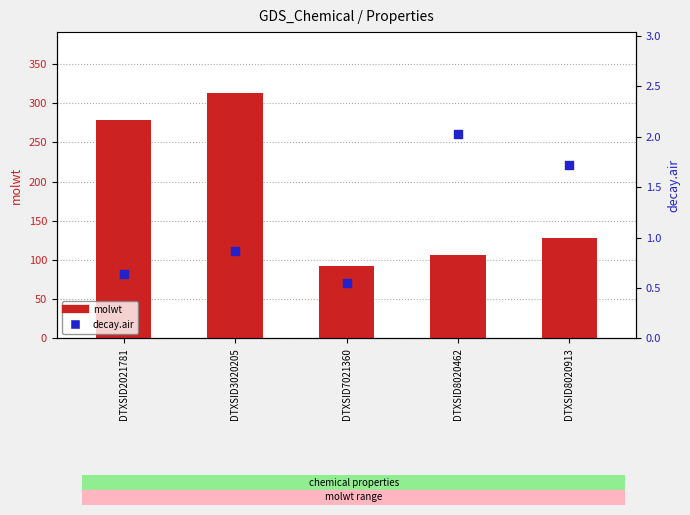

At which category is the sum across all series the highest?

DTXSID3020205